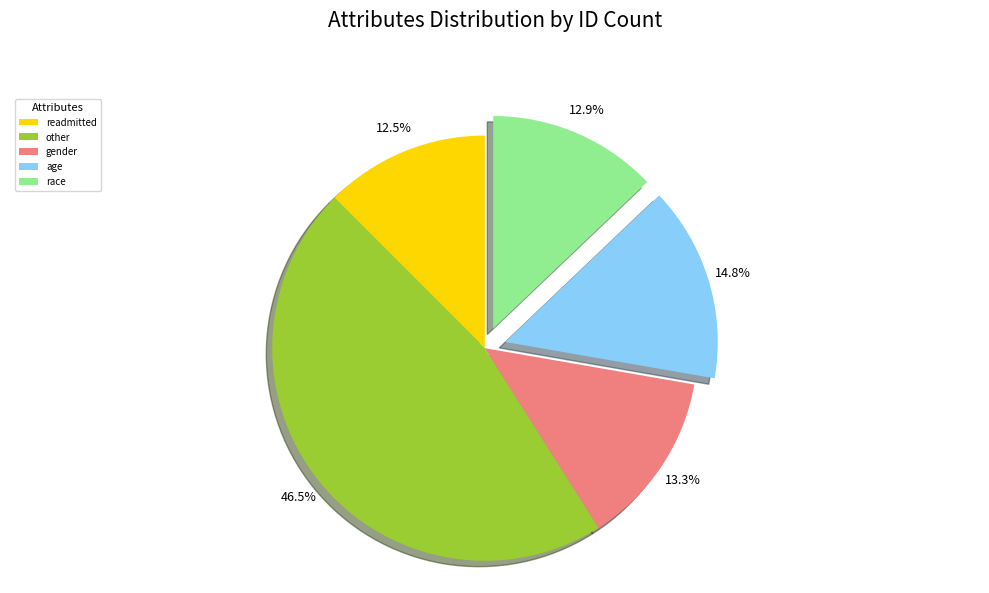

What percentage is the gender slice, to the nearest percent?

13%